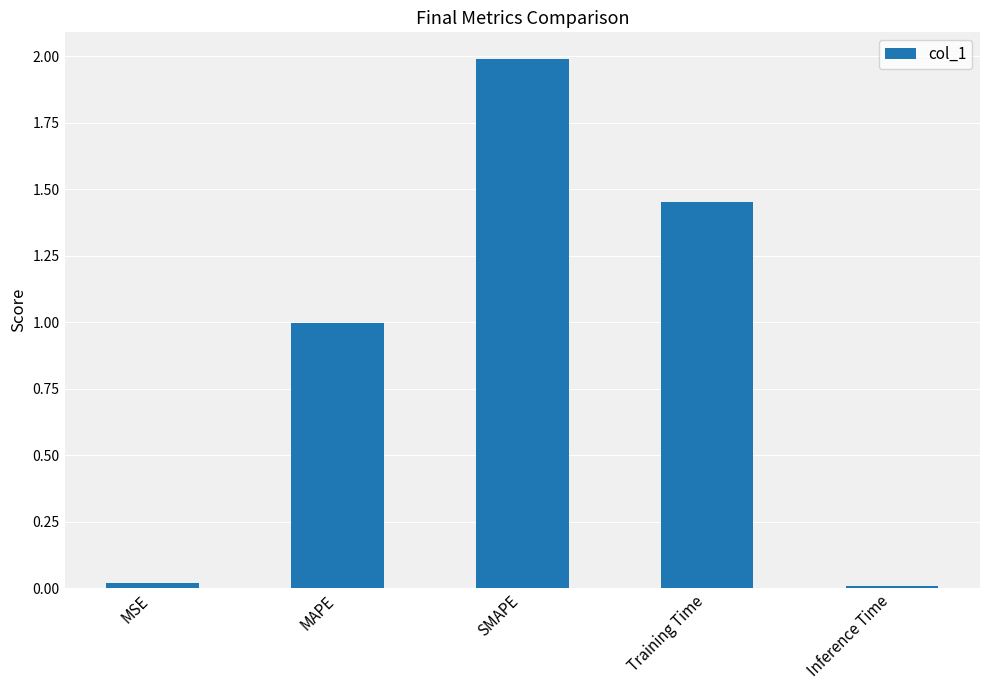

What is the sum of all values?

4.5